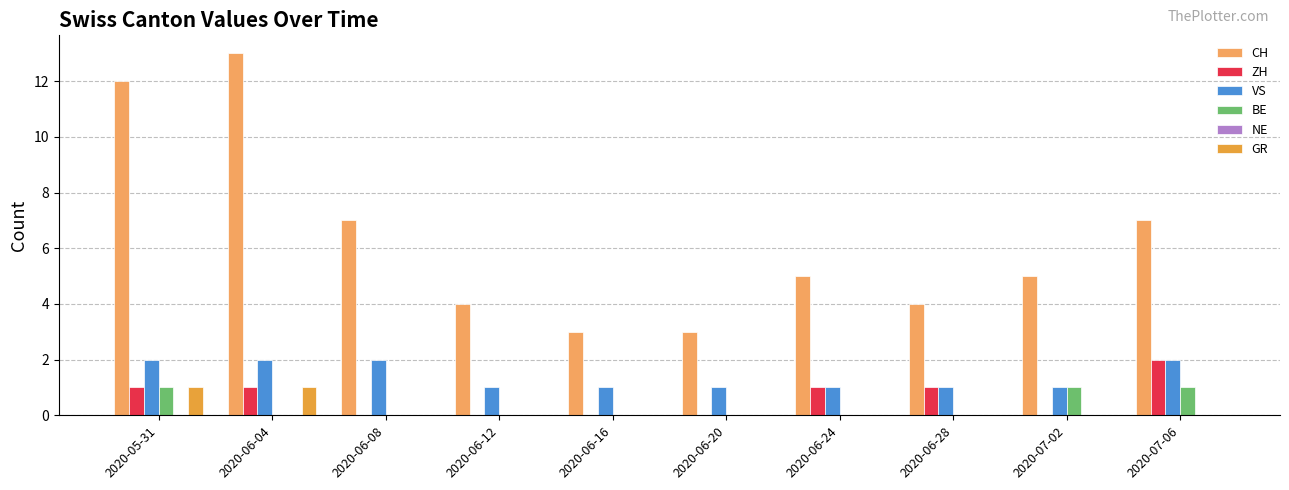

Are the bars grouped side by side (vs. stacked)?

Yes